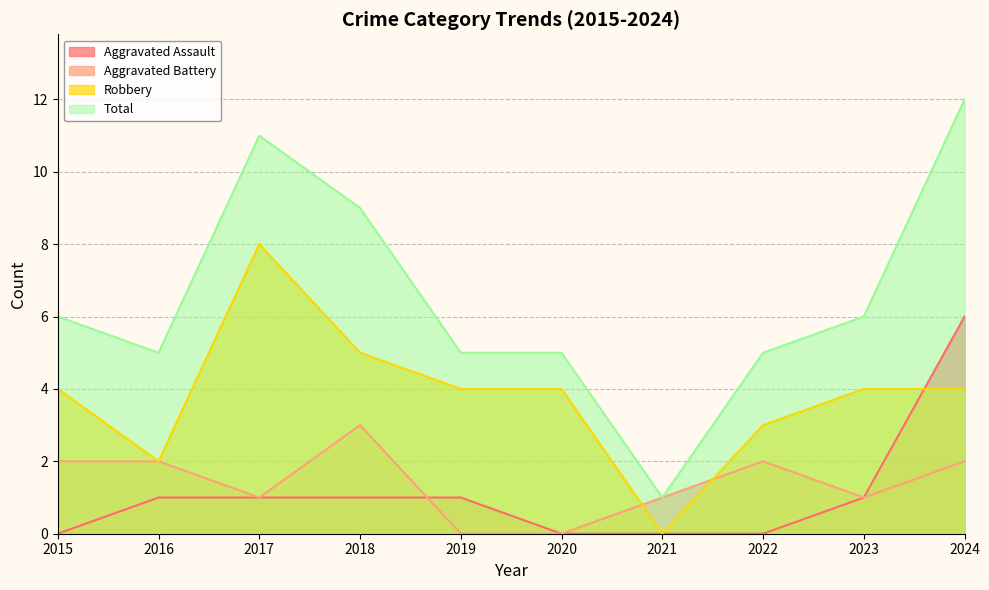

Which series has the largest total across all categories?

Total